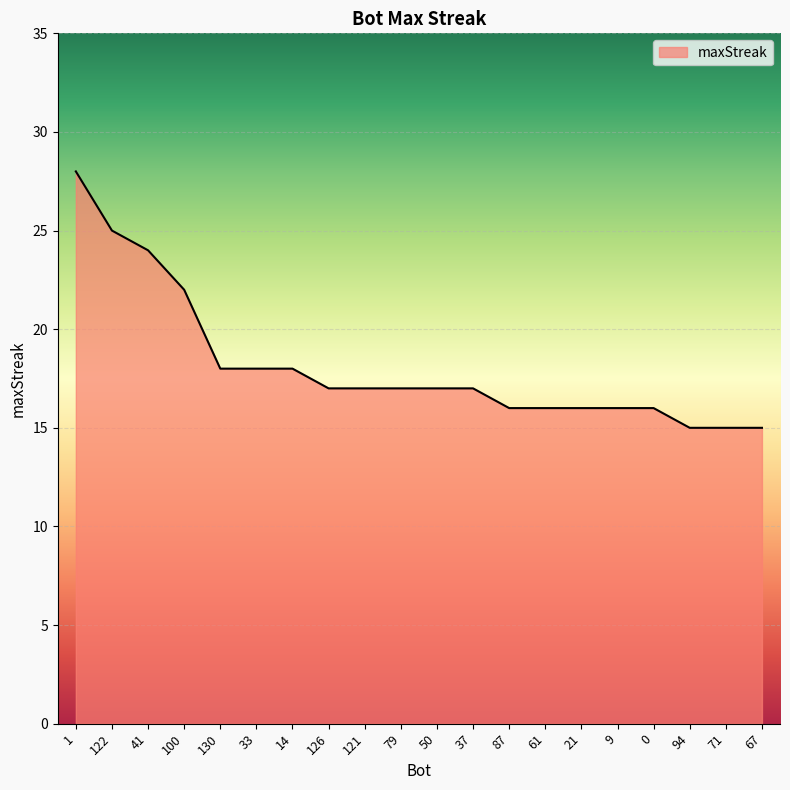

Where does the data first go above 17?

1